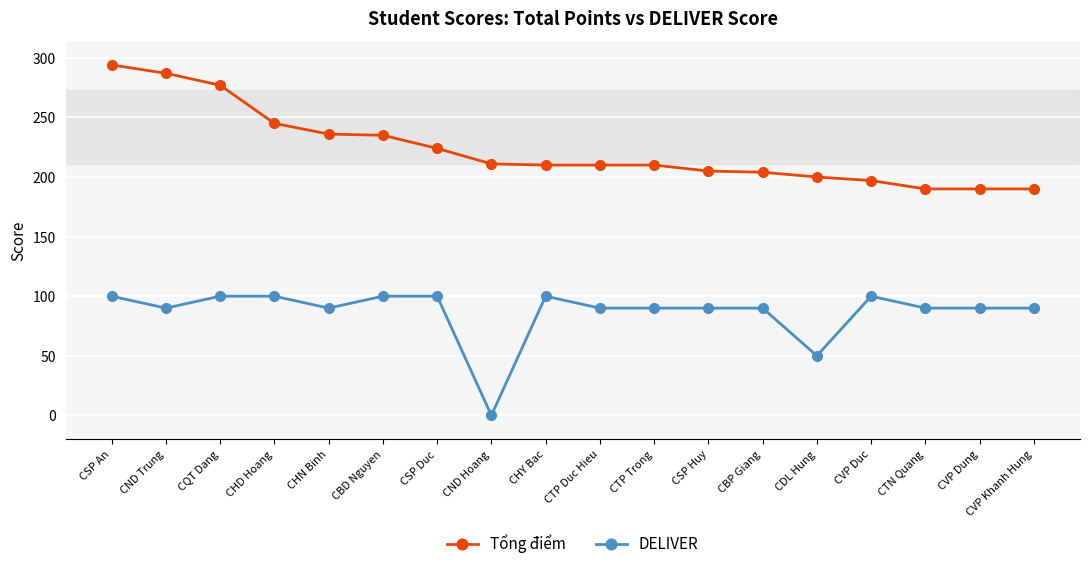

True or false: DELIVER has more than 0 interior local peaks.

True